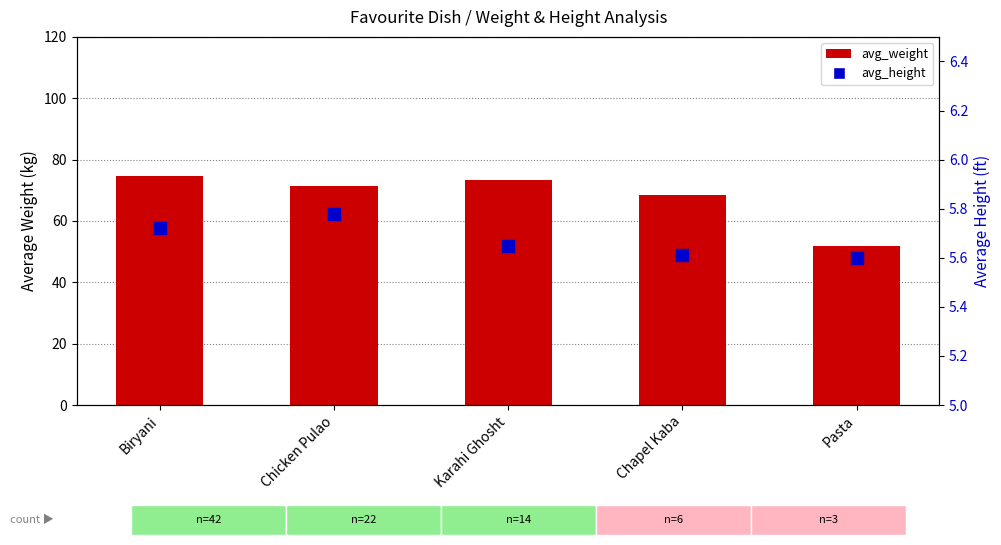

Is the value of avg_height at Chapel Kaba greater than the value of avg_weight at Karahi Ghosht?

No